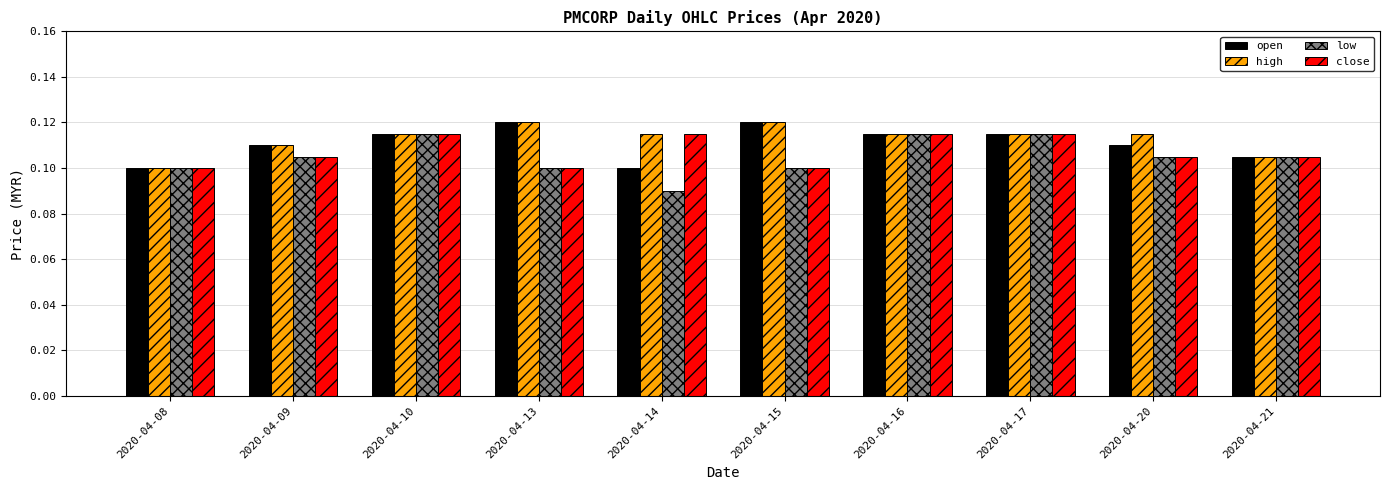

How many bars are there in total?

40